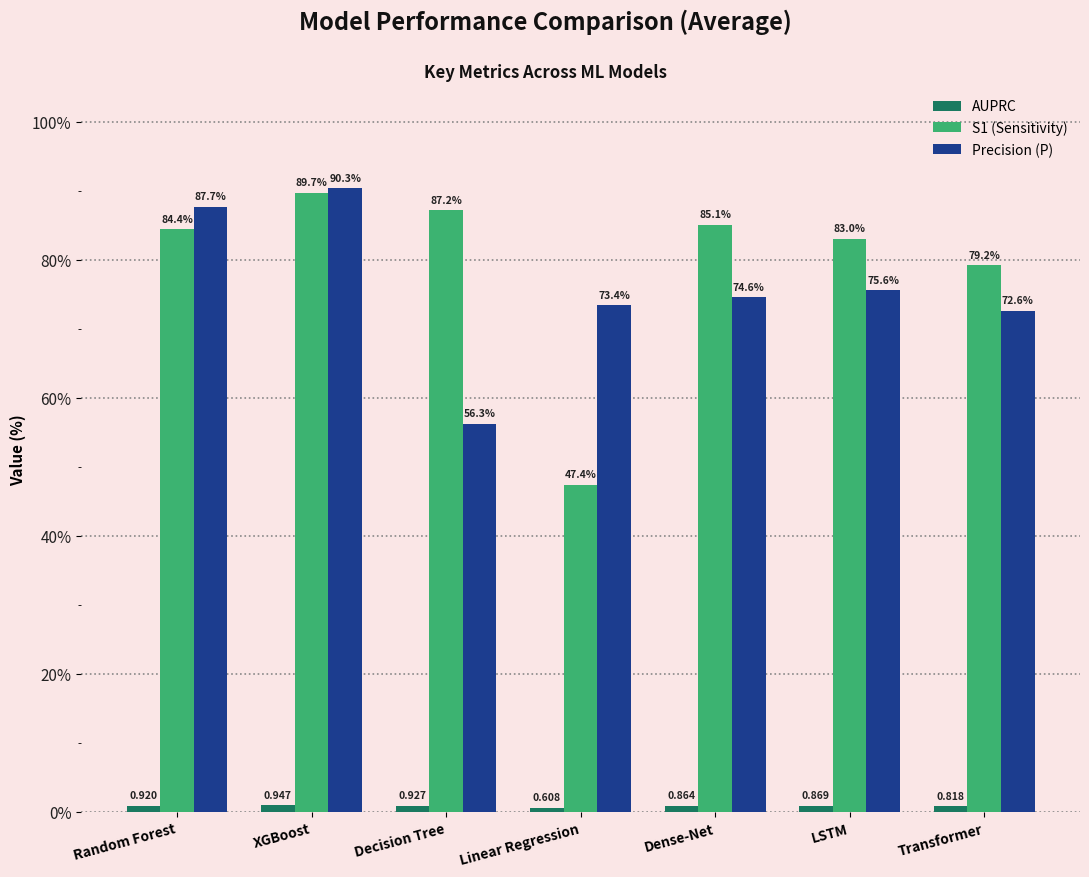

At which category is the sum across all series the highest?

XGBoost